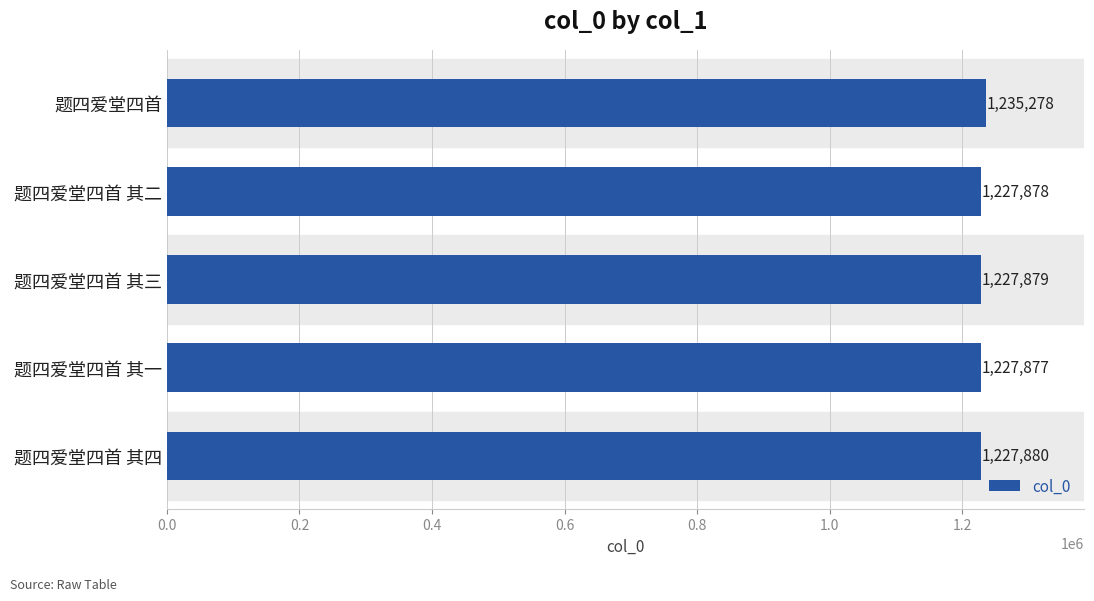

Reading top to bottom, list all the values displayed in this chart.

1235278	1227878	1227879	1227877	1227880